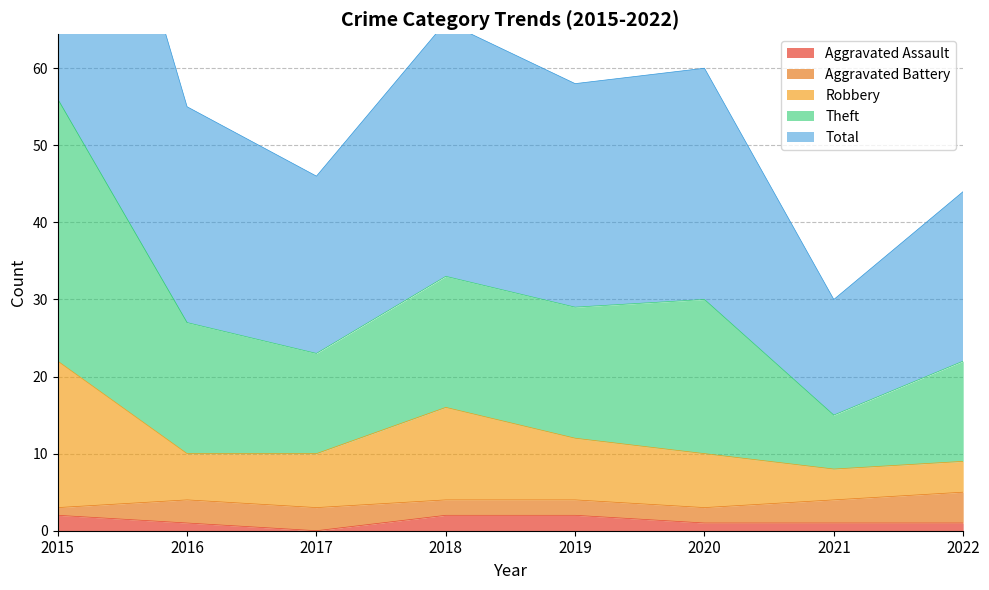

At which category is the sum across all series the highest?

2015